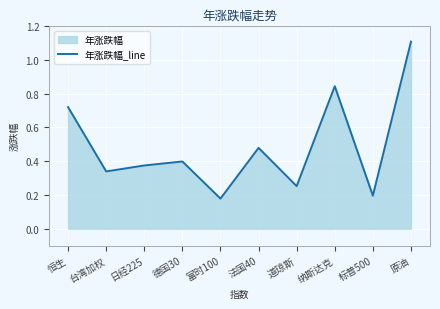

List the labels in order of value, smallest first.

富时100, 标普500, 道琼斯, 台湾加权, 日经225, 德国30, 法国40, 恒生, 纳斯达克, 原油